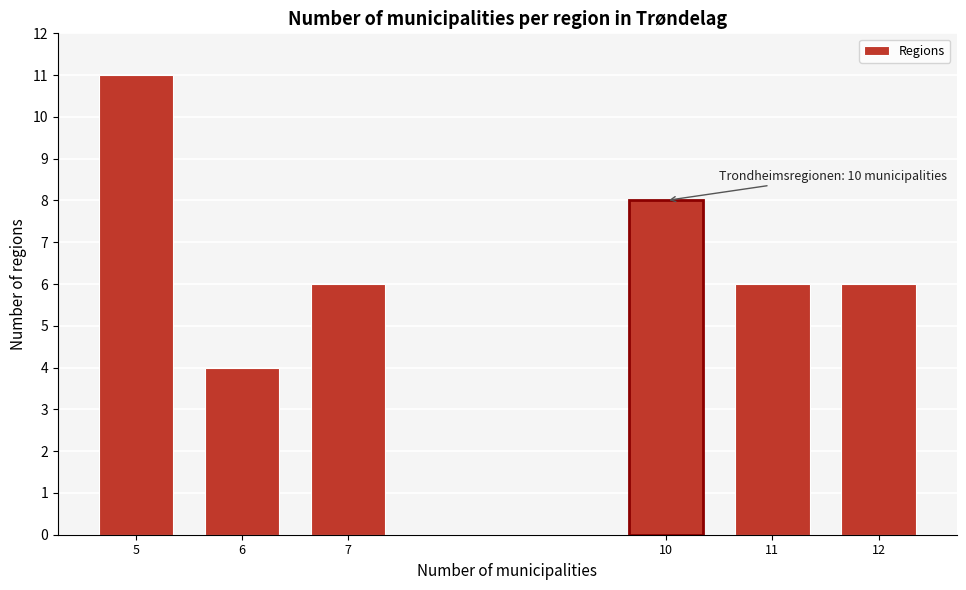

Reading left to right, extract all data points from this chart.

5=11	6=4	7=6	10=8	11=6	12=6